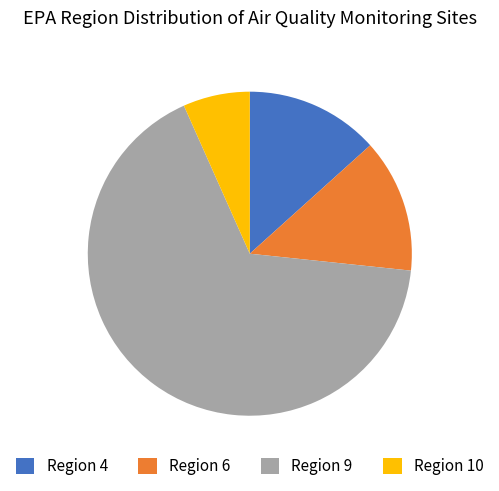

The Region 9 slice represents 2% of the pie. True or false?

False